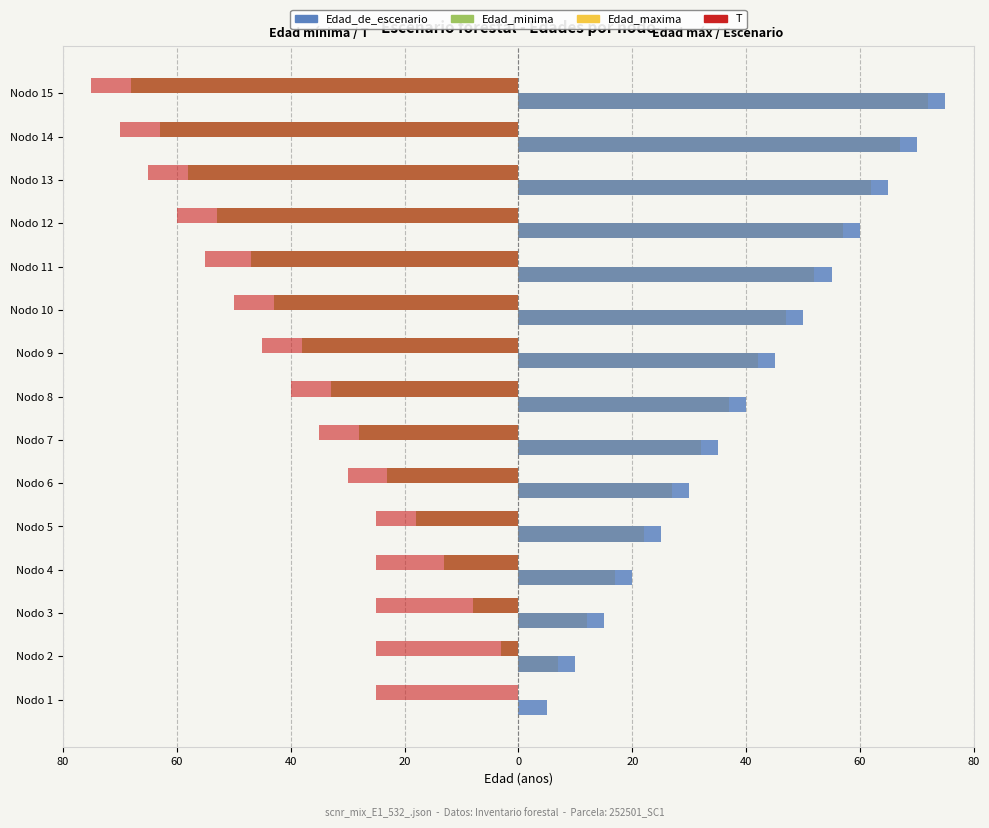

What is the difference between the maximum and minimum values in the Edad_minima series?

68